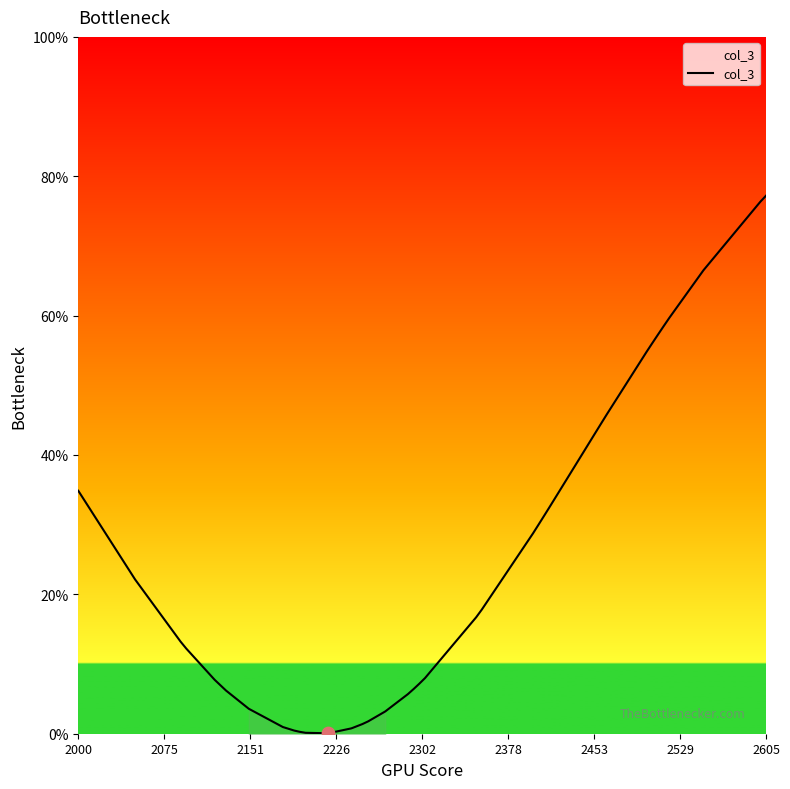

What is the greatest value displayed?

77.2